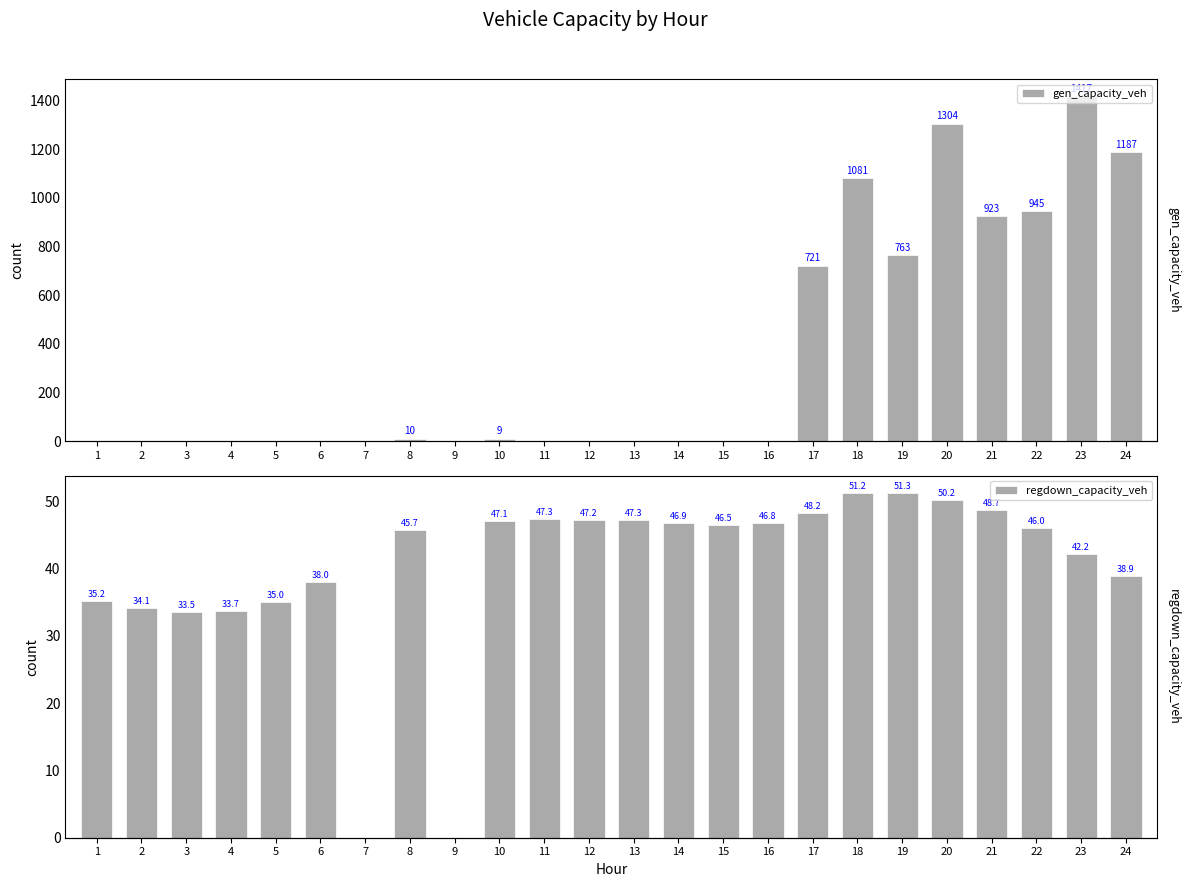

What is the highest value of the regdown_capacity_veh series?

51.3